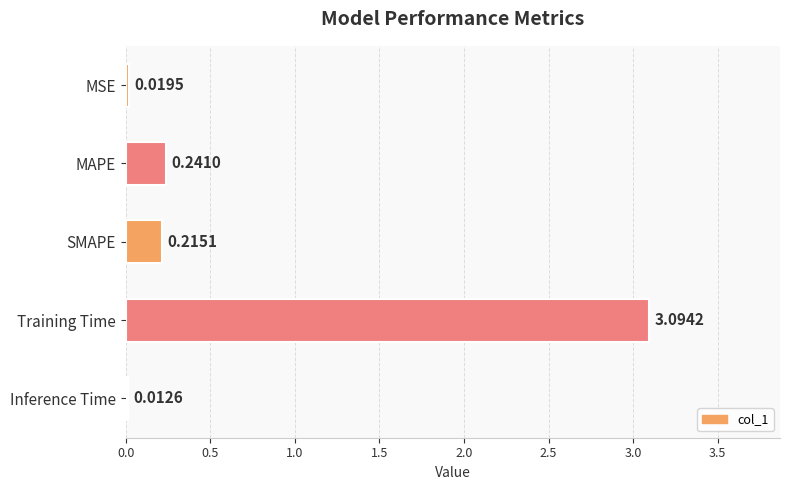

Which has a higher value, Inference Time or MSE?

MSE